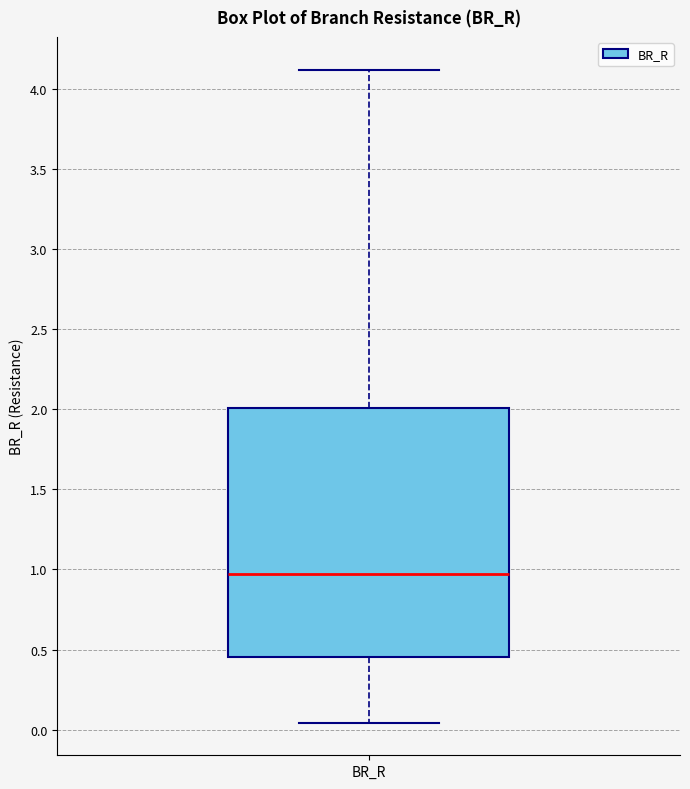

Transcribe this box plot: give where the median line is, the range the box spans, and where the two whiskers end, as read against the y-axis. The values are not printed on the chart, so give them approximately, as read against the axis.

median 0.95, box 0.45 to 2.00, whiskers 0.05 to 4.10